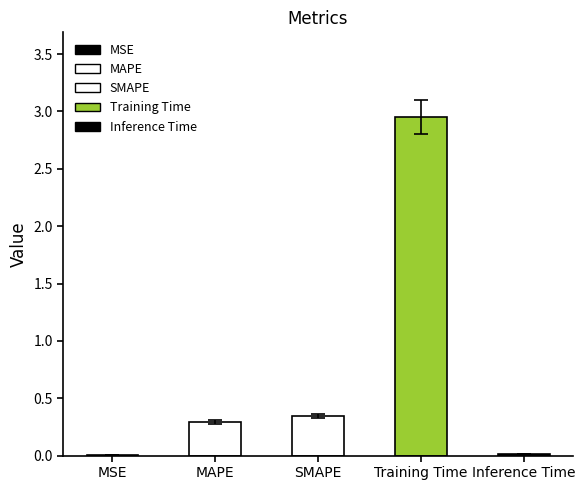

What is the difference between the maximum and minimum values?

2.9